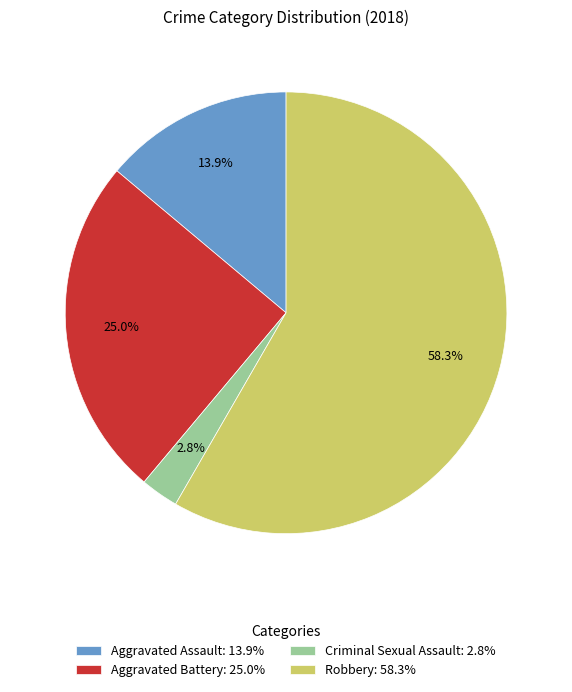

To the nearest percent, what percentage of the pie is Criminal Sexual Assault?

3%